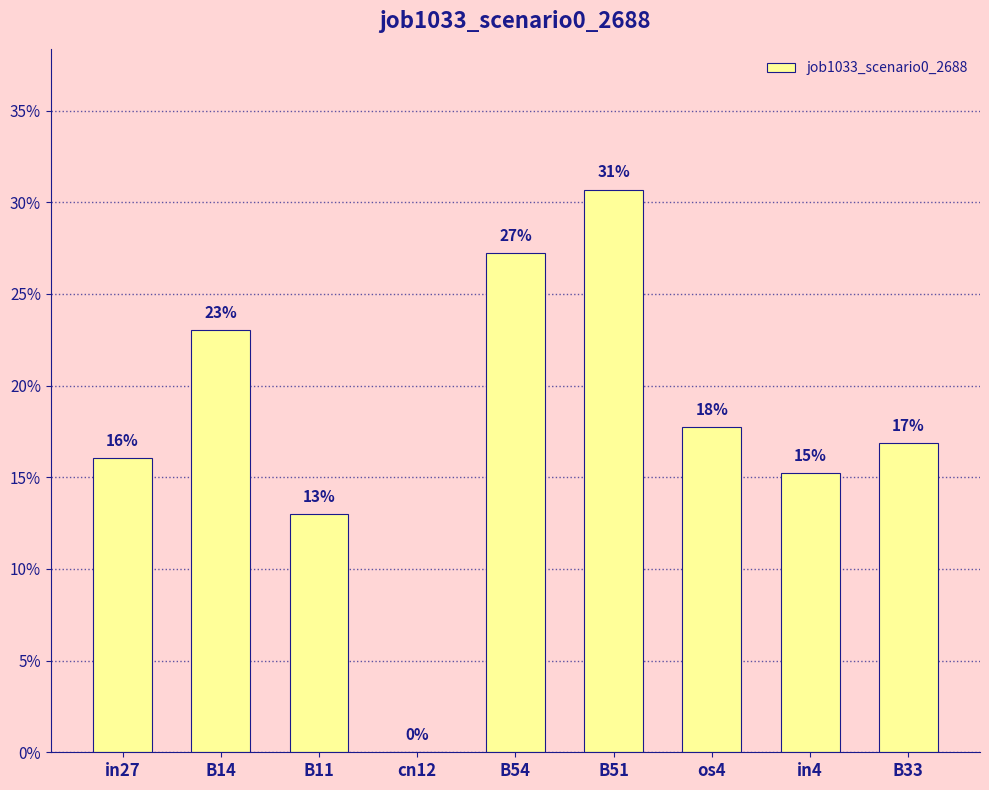

Count the values in the range 0 to 1.

9